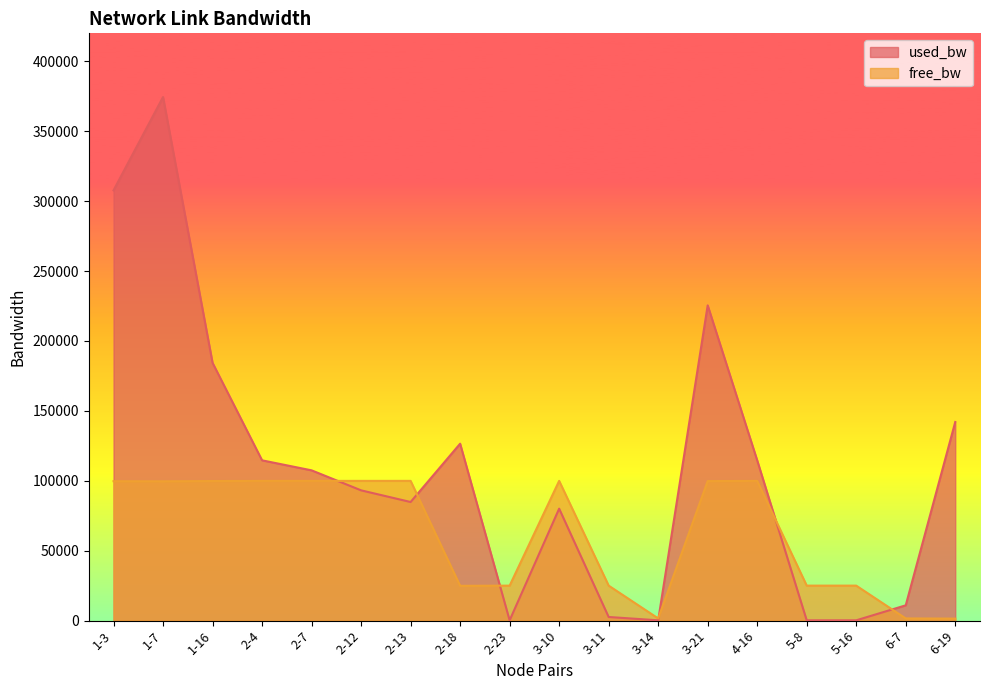

At how many categories does at least one series exceed 179062?

4